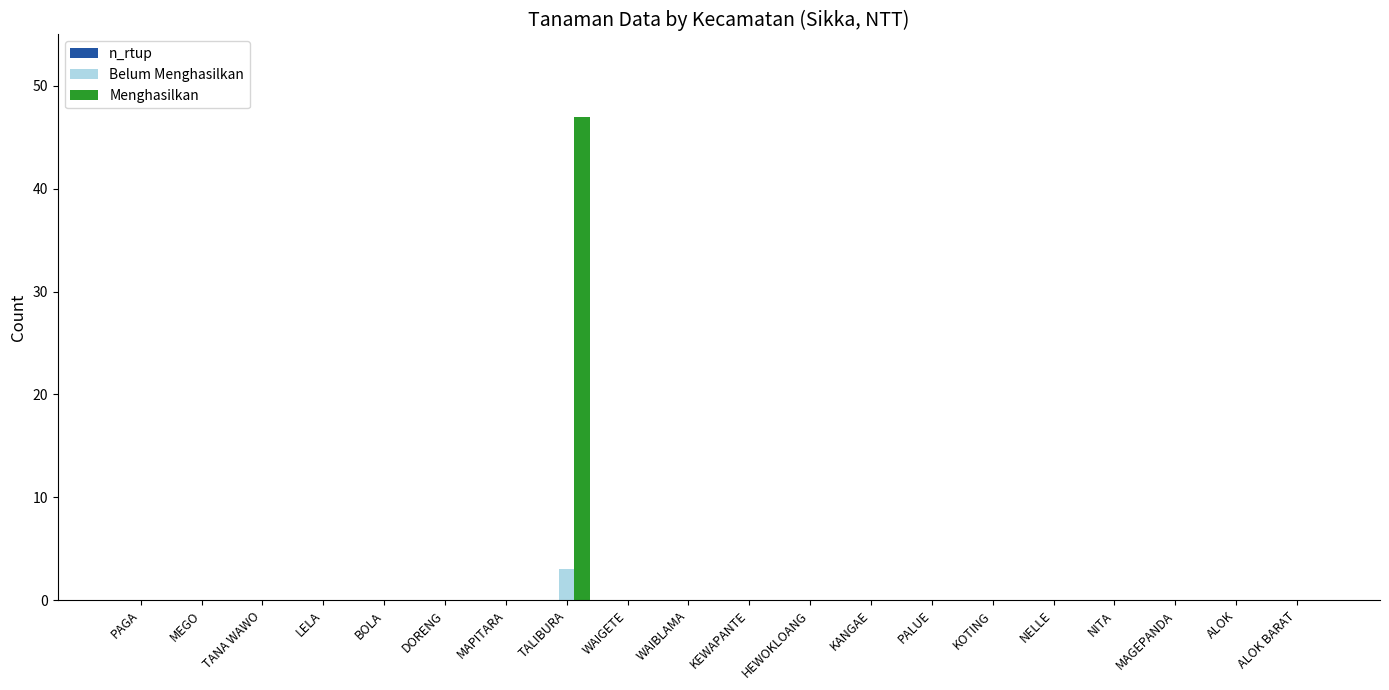

Is the value of Menghasilkan at MAPITARA greater than the value of Belum Menghasilkan at TALIBURA?

No